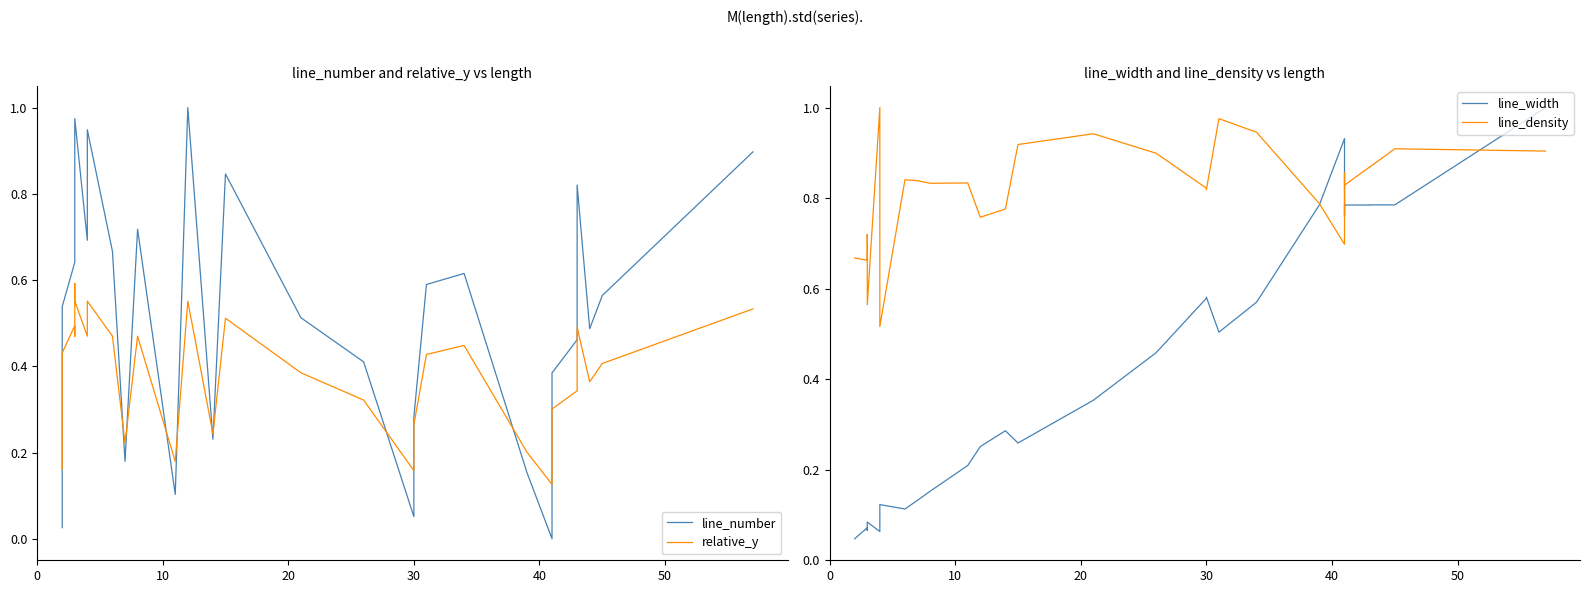

What is the difference between the maximum and minimum values in the relative_y series?

0.5